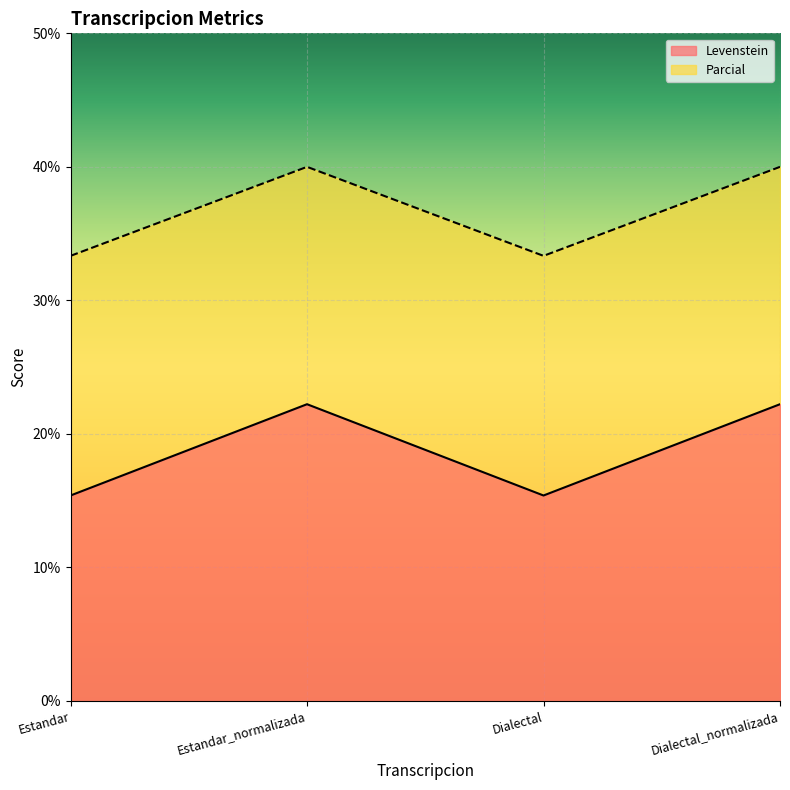

True or false: Levenstein has a value of 20.1 at Estandar.

False